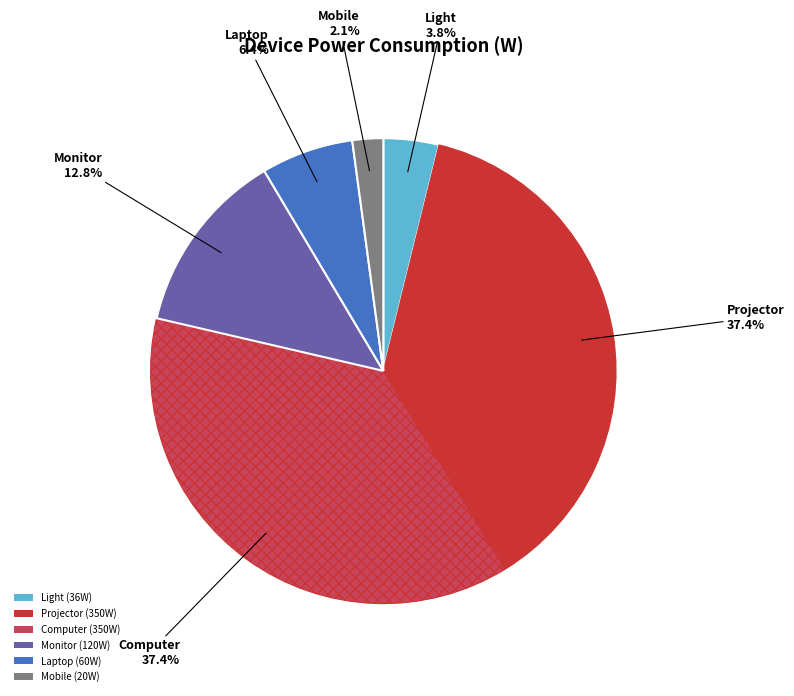

The Monitor slice represents 13% of the pie. True or false?

True